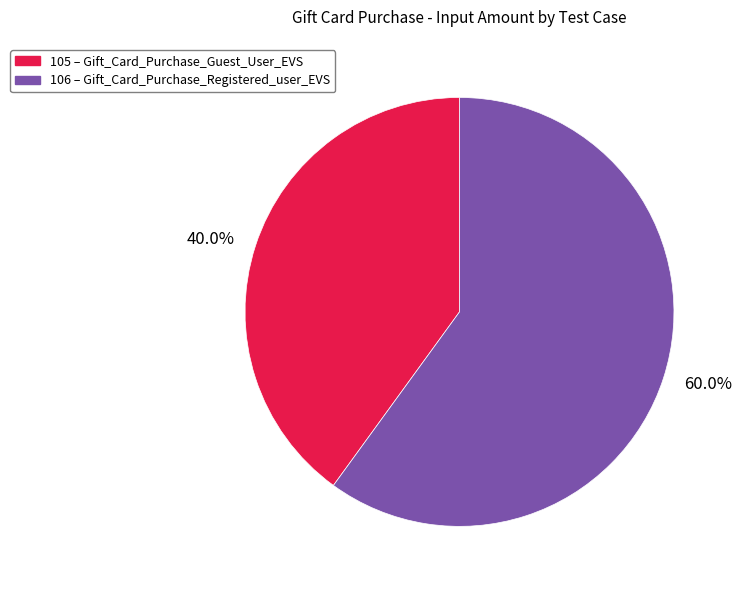

How much of the chart is everything except 106?

40.0%